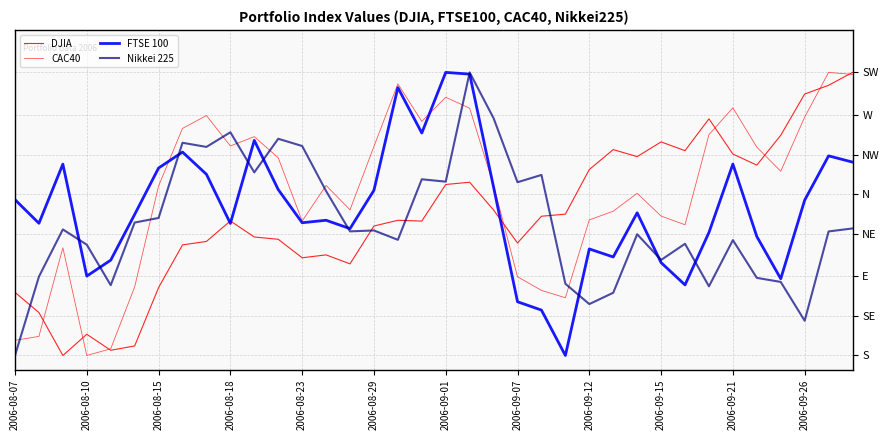

Does the chart have visible grid lines?

Yes